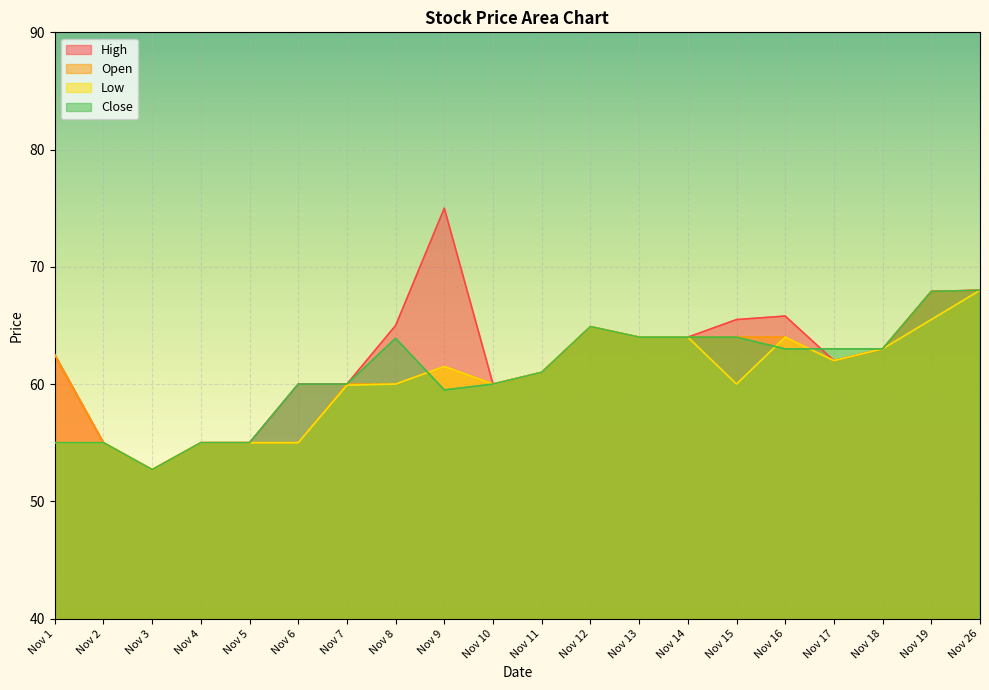

Reading right to left, list all the values displayed in this chart.

High: 68.0	67.9	63.0	62.0	65.8	65.5	64.0	64.0	64.9	61.0	60.0	75.0	65.0	60.0	60.0	55.0	55.0	52.7	55.0	62.5
Open: 68.0	67.9	63.0	62.0	64.0	64.0	64.0	64.0	64.9	61.0	60.0	61.5	60.0	60.0	55.0	55.0	55.0	52.7	55.0	62.5
Low: 68.0	65.5	63.0	62.0	64.0	60.0	64.0	64.0	64.9	61.0	60.0	61.5	60.0	59.9	55.0	55.0	55.0	52.7	55.0	55.0
Close: 68.0	67.9	63.0	63.0	63.0	64.0	64.0	64.0	64.9	61.0	60.0	59.5	63.9	60.0	60.0	55.0	55.0	52.7	55.0	55.0